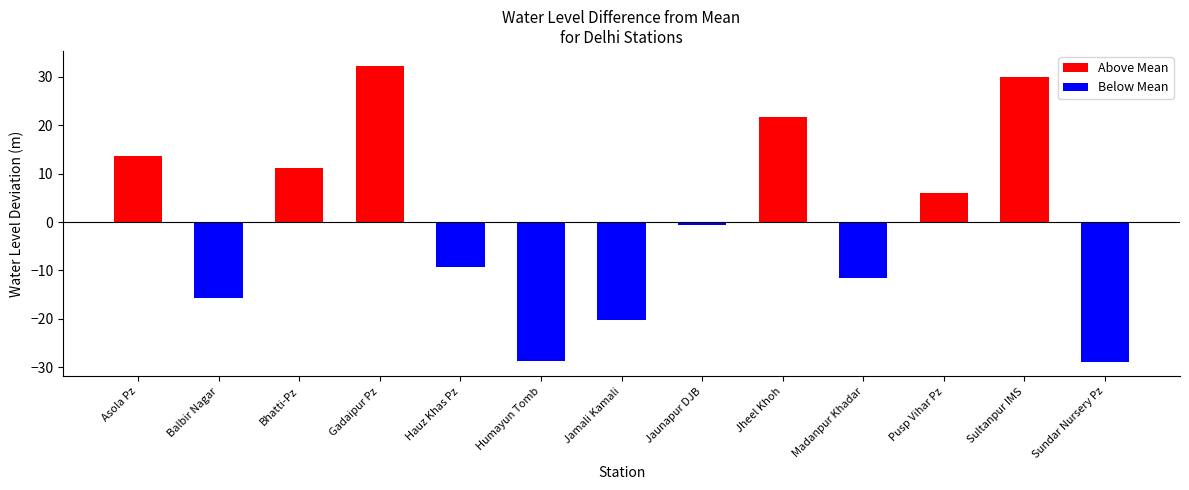

What is the label of the 11th bar from the right?

Bhatti-Pz